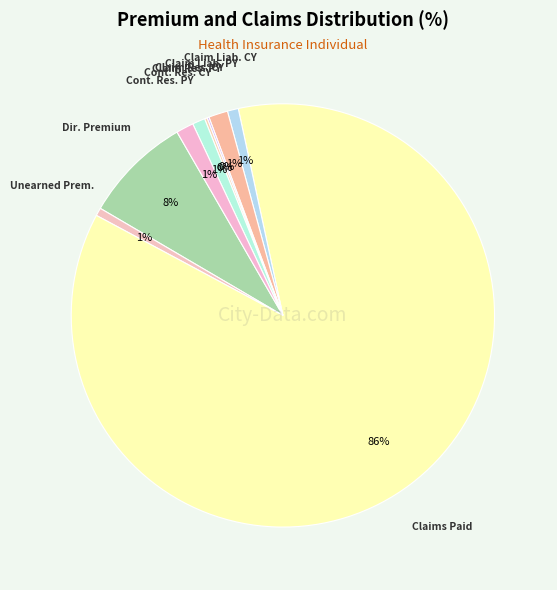

How many segments does this pie chart have?

9